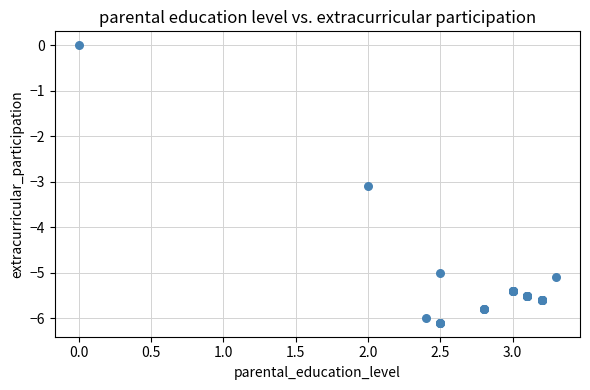

What Y value in the scatter plot is closest to -3?

-3.1